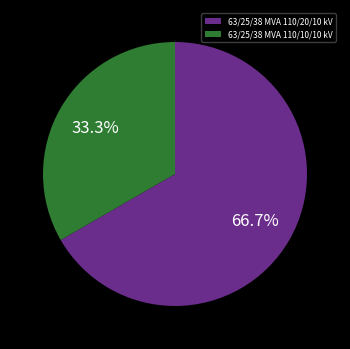

True or false: 63/25/38 MVA 110/10/10 kV accounts for 28% of the total.

False